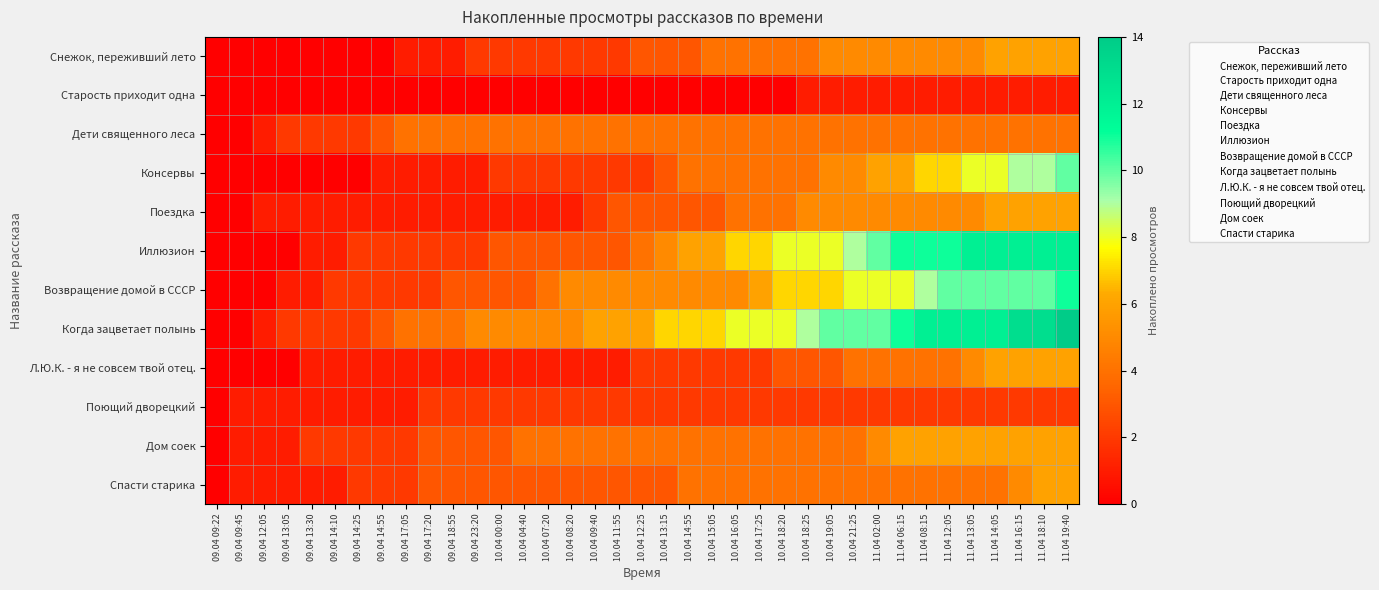

Which series has the largest total across all categories?

Когда зацветает полынь